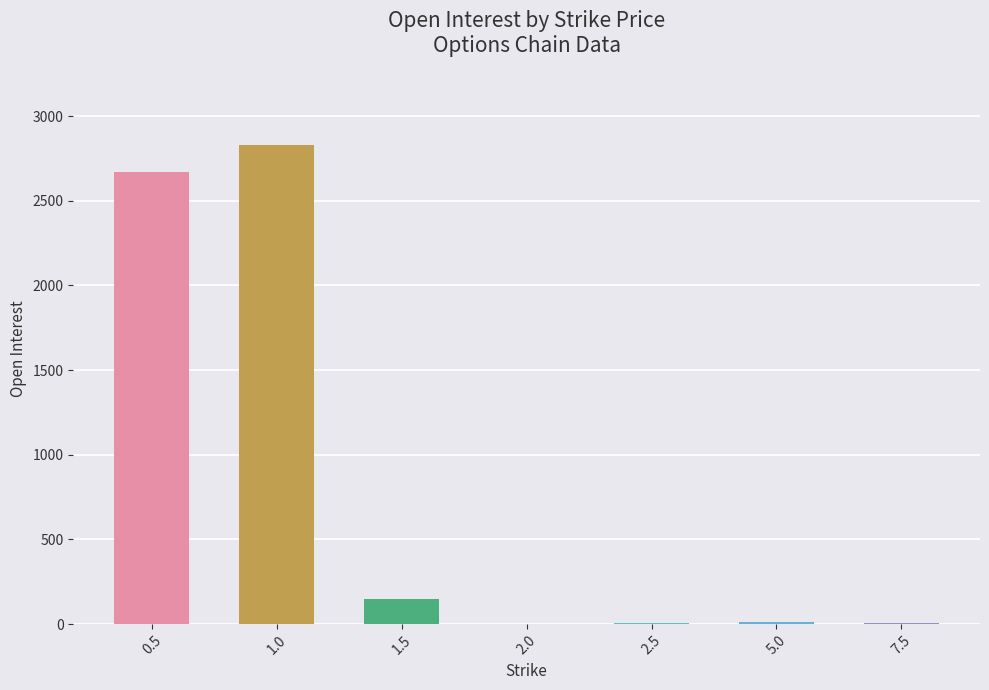

At which label is the value closest to 1415?

0.5